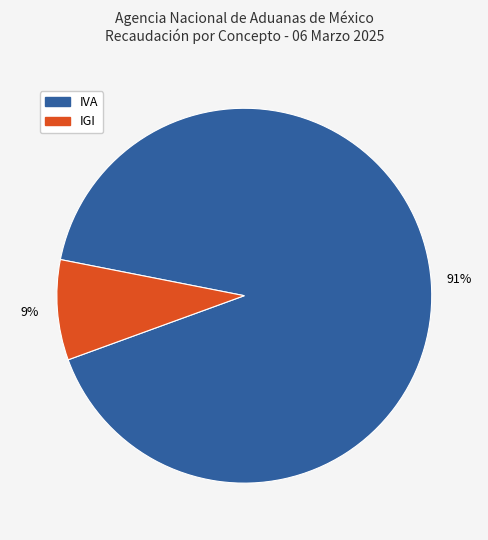

Does any single category account for the majority?

Yes